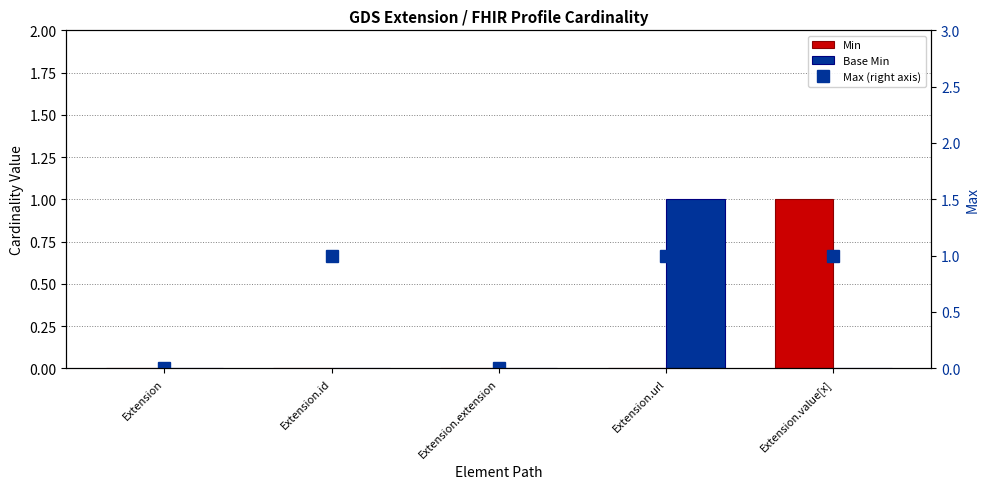

Where is Min nearest to the value 0?

Extension